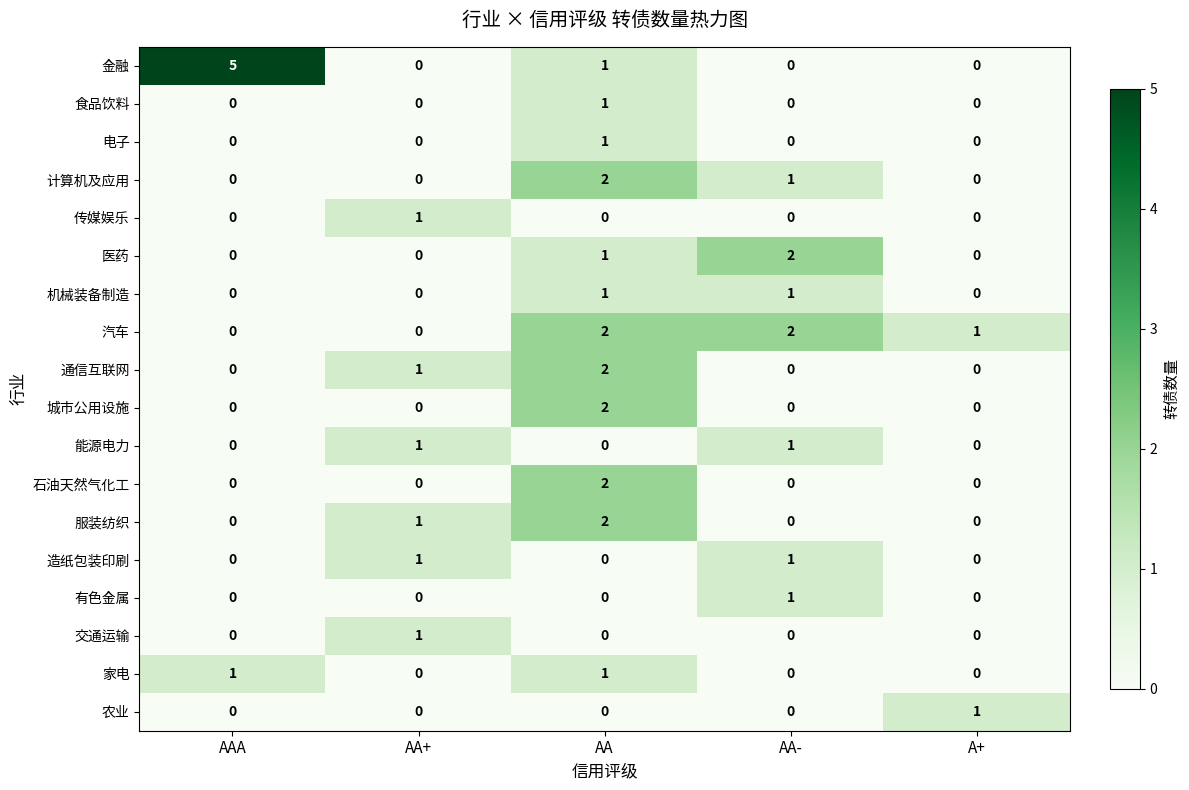

How many categories are shown in the chart?

5